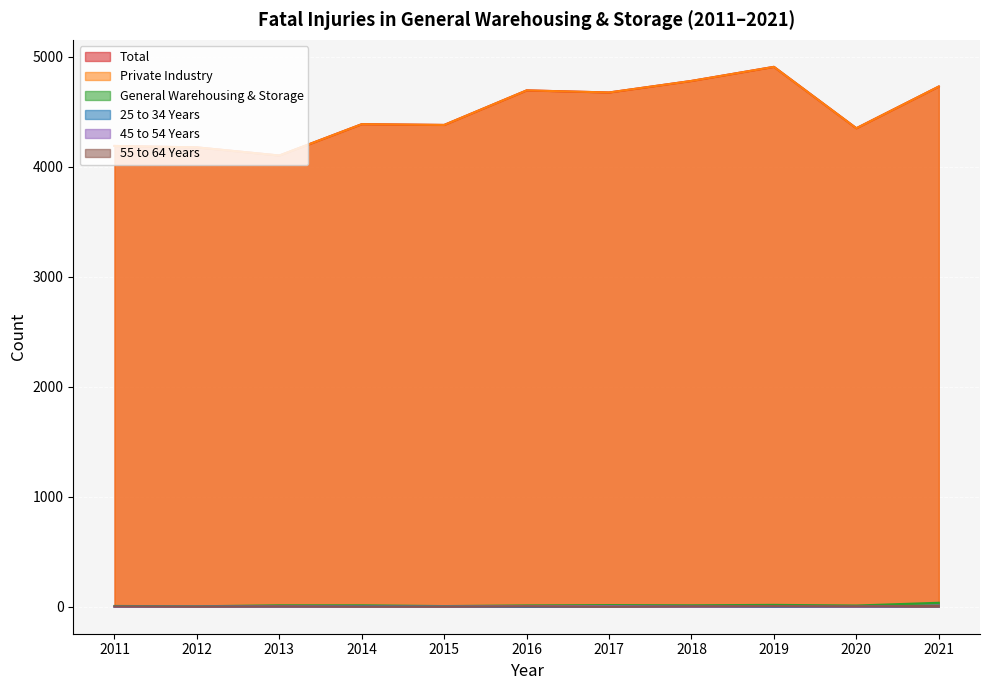

At how many categories does at least one series exceed 2172?

11